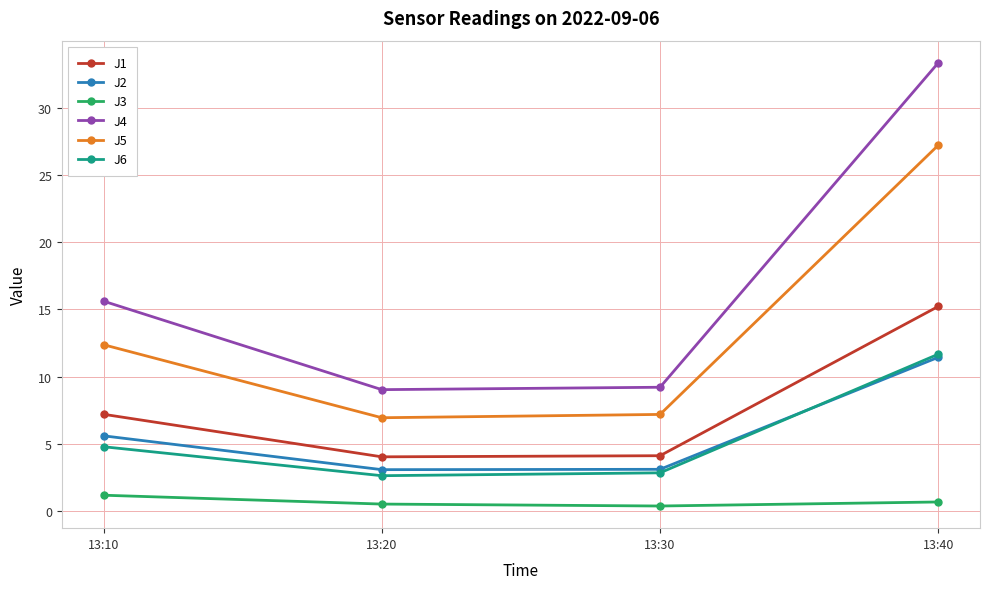

At which label does J2 reach its peak?

13:40